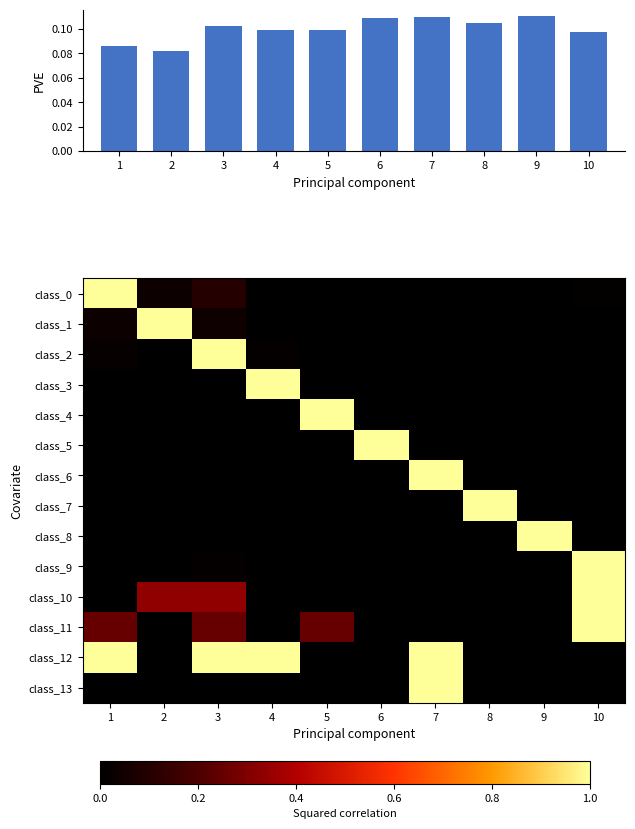

Rank the series at 8 from lowest to highest value.

class_0, class_1, class_2, class_3, class_4, class_5, class_6, class_8, class_9, class_10, class_11, class_12, class_13, class_7